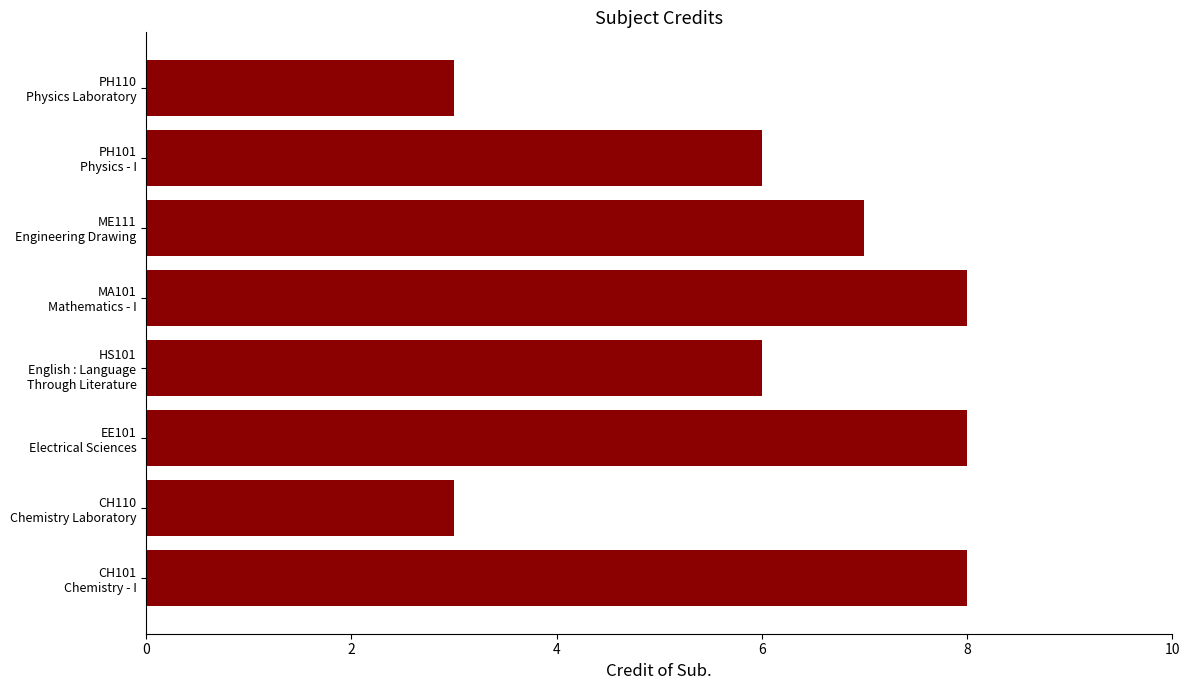

What is the average value?

6